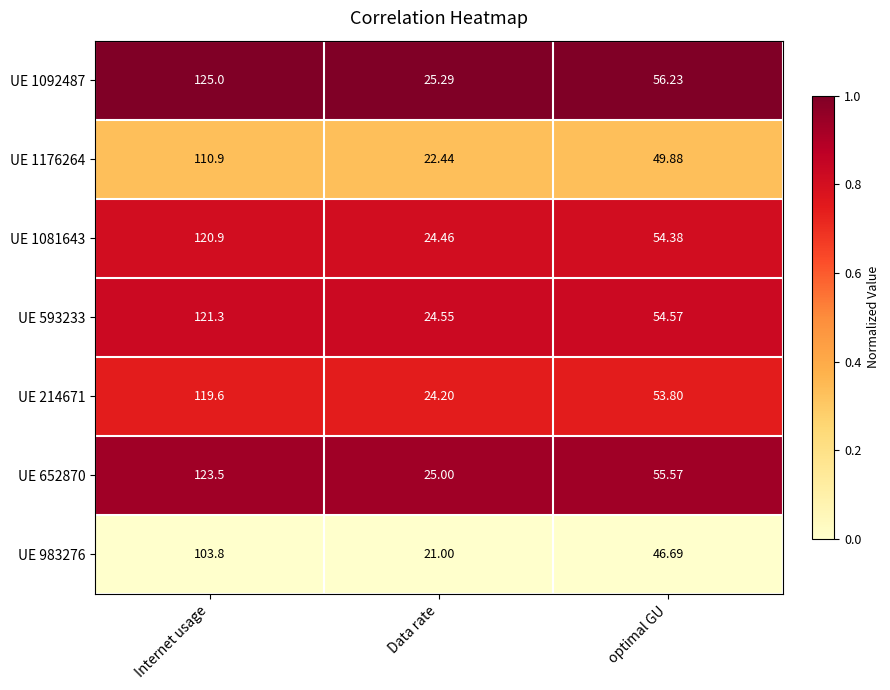

Between Data rate and optimal GU, which series saw the biggest shift?

UE 1092487